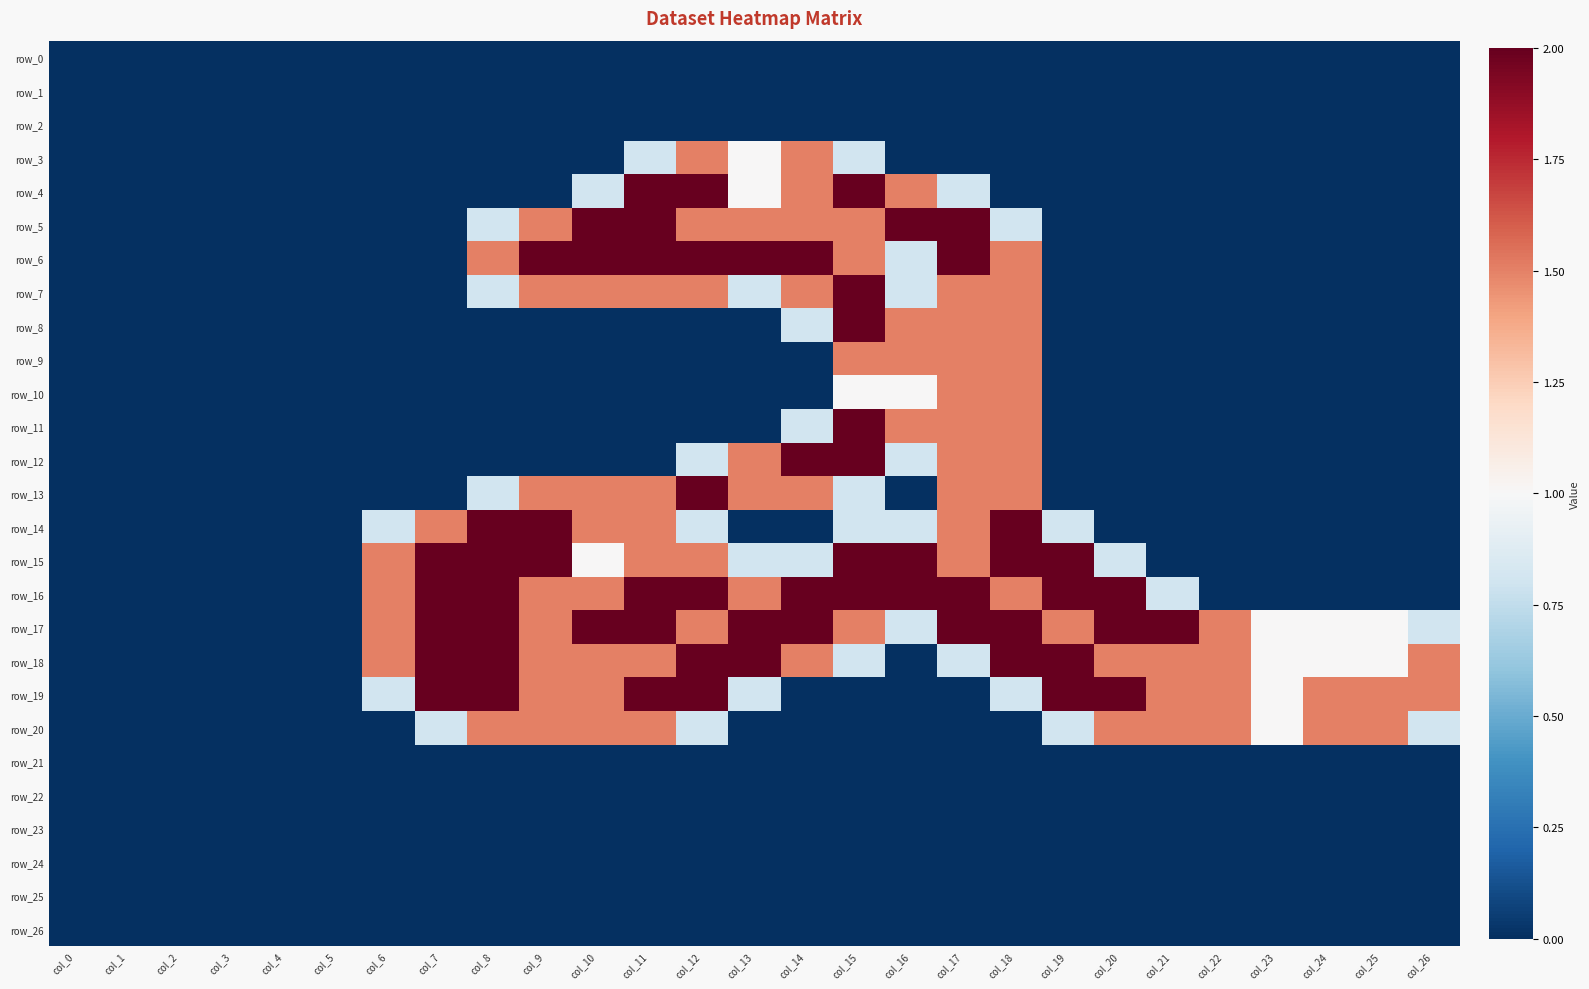

True or false: row_4 has a value of 0.9 at col_22.

False